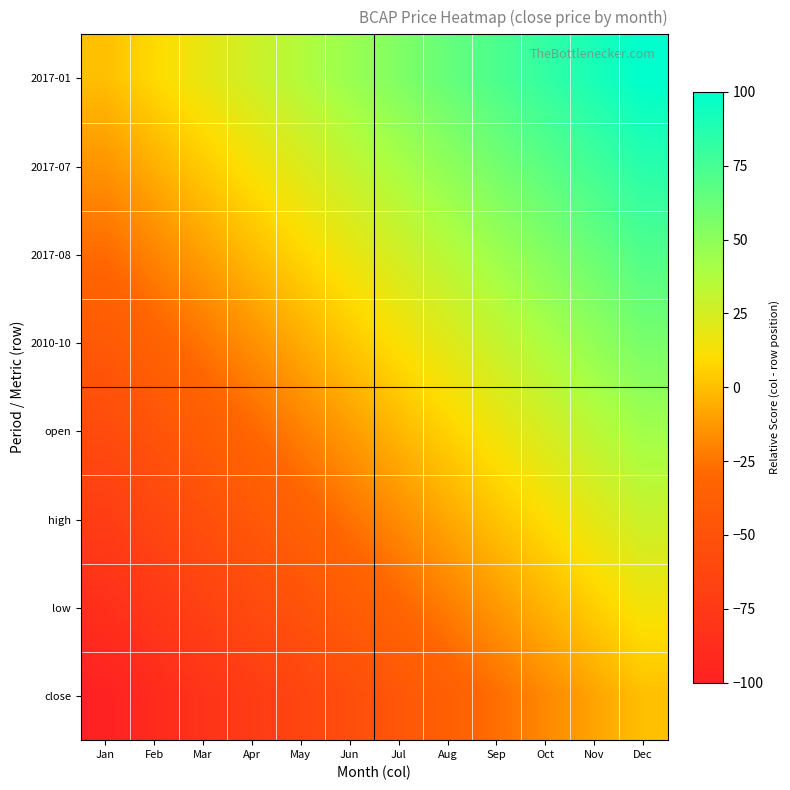

Reading left to right, extract all data points from this chart.

2017-01: Jan=0.0	Feb=9.1	Mar=18.2	Apr=27.3	May=36.4	Jun=45.5	Jul=54.5	Aug=63.6	Sep=72.7	Oct=81.8	Nov=90.9	Dec=100.0
2017-07: Jan=-14.3	Feb=-5.2	Mar=3.9	Apr=13.0	May=22.1	Jun=31.2	Jul=40.3	Aug=49.4	Sep=58.4	Oct=67.5	Nov=76.6	Dec=85.7
2017-08: Jan=-28.6	Feb=-19.5	Mar=-10.4	Apr=-1.3	May=7.8	Jun=16.9	Jul=26.0	Aug=35.1	Sep=44.2	Oct=53.2	Nov=62.3	Dec=71.4
2010-10: Jan=-42.9	Feb=-33.8	Mar=-24.7	Apr=-15.6	May=-6.5	Jun=2.6	Jul=11.7	Aug=20.8	Sep=29.9	Oct=39.0	Nov=48.1	Dec=57.1
open: Jan=-57.1	Feb=-48.1	Mar=-39.0	Apr=-29.9	May=-20.8	Jun=-11.7	Jul=-2.6	Aug=6.5	Sep=15.6	Oct=24.7	Nov=33.8	Dec=42.9
high: Jan=-71.4	Feb=-62.3	Mar=-53.2	Apr=-44.2	May=-35.1	Jun=-26.0	Jul=-16.9	Aug=-7.8	Sep=1.3	Oct=10.4	Nov=19.5	Dec=28.6
low: Jan=-85.7	Feb=-76.6	Mar=-67.5	Apr=-58.4	May=-49.4	Jun=-40.3	Jul=-31.2	Aug=-22.1	Sep=-13.0	Oct=-3.9	Nov=5.2	Dec=14.3
close: Jan=-100.0	Feb=-90.9	Mar=-81.8	Apr=-72.7	May=-63.6	Jun=-54.5	Jul=-45.5	Aug=-36.4	Sep=-27.3	Oct=-18.2	Nov=-9.1	Dec=0.0